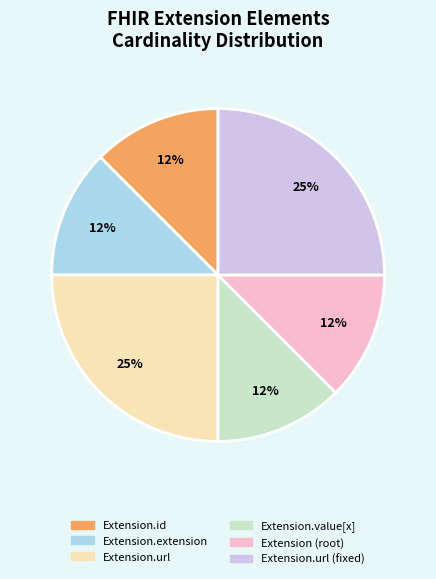

To the nearest percent, what is the average slice percentage?

17%